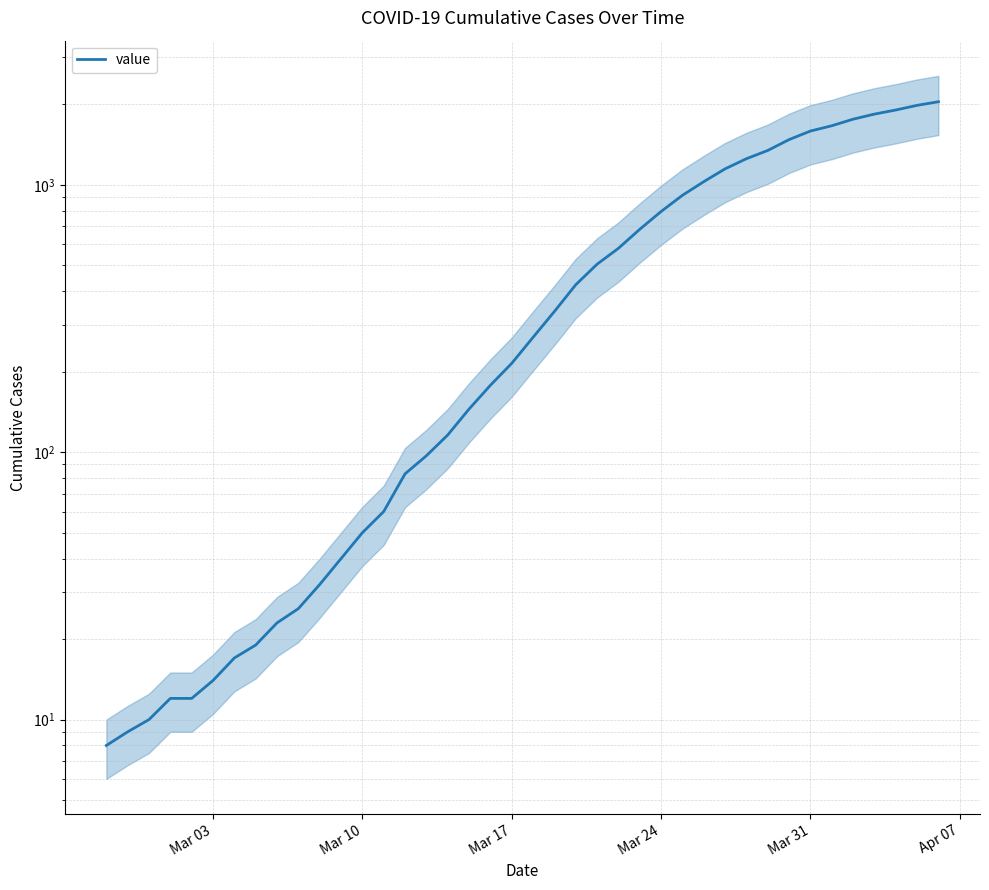

Reading left to right, what are all the values shown in this chart?

8	9	10	12	12	14	17	19	23	26	32	40	50	60	83	97	116	145	178	215	269	336	423	505	579	682	795	914	1028	1148	1253	1345	1477	1590	1664	1761	1840	1906	1984	2047